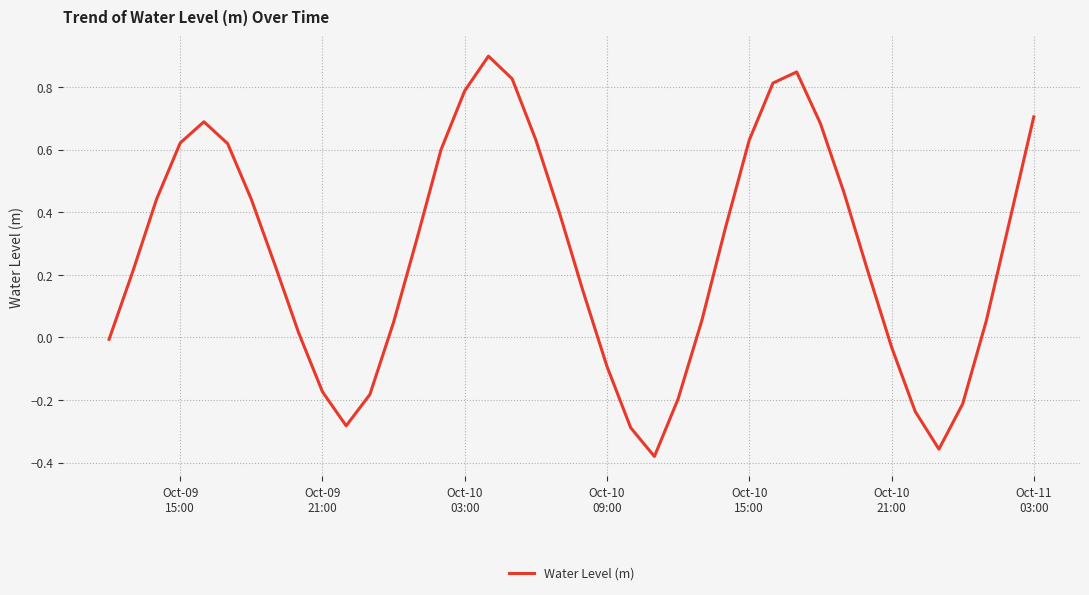

What is the difference between the maximum and minimum values?

1.3